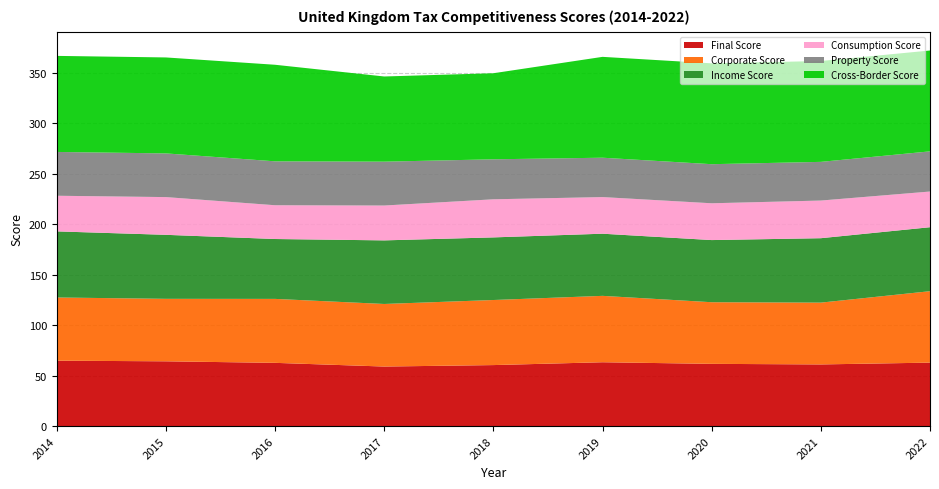

Reading left to right, what are all the values shown in this chart?

Final Score: 64.8	64.2	62.7	59.0	60.5	63.3	61.7	61.1	62.9
Corporate Score: 62.6	61.9	63.4	62.0	64.5	65.8	61.1	61.3	70.8
Income Score: 65.5	63.5	59.4	63.1	62.1	61.6	61.6	63.9	63.4
Consumption Score: 35.3	37.4	33.5	34.6	37.8	36.3	36.5	37.3	35.4
Property Score: 43.4	43.3	43.5	43.5	39.7	39.0	38.8	38.4	39.8
Cross-Border Score: 95.2	95.1	95.7	84.5	85.3	100.0	100.0	100.0	100.0